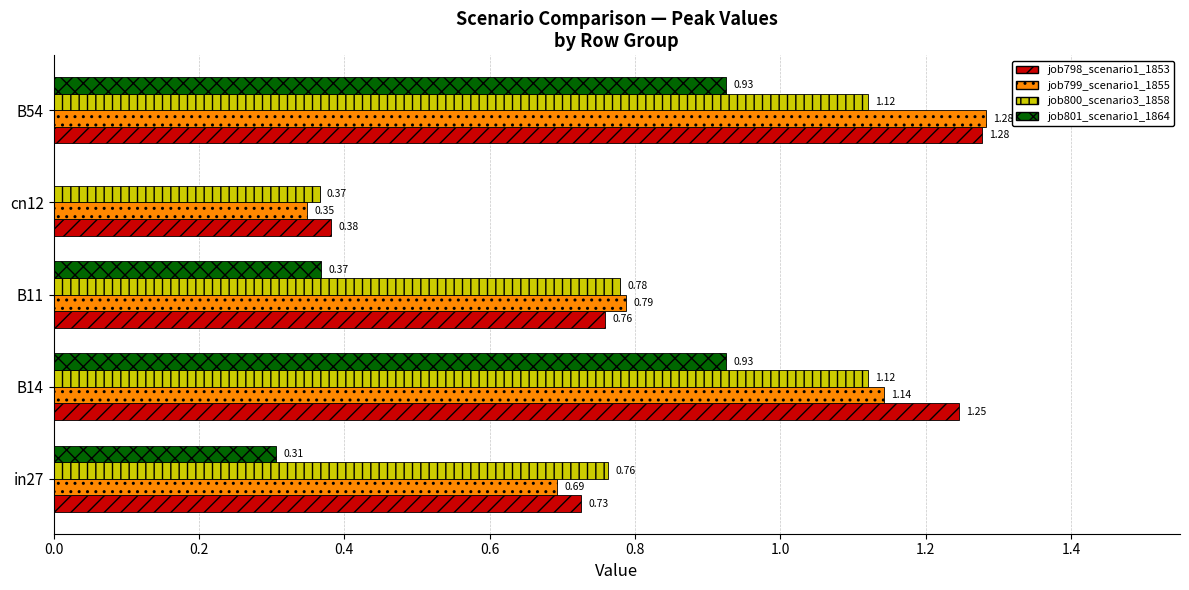

Which series has the largest total across all categories?

job798_scenario1_1853